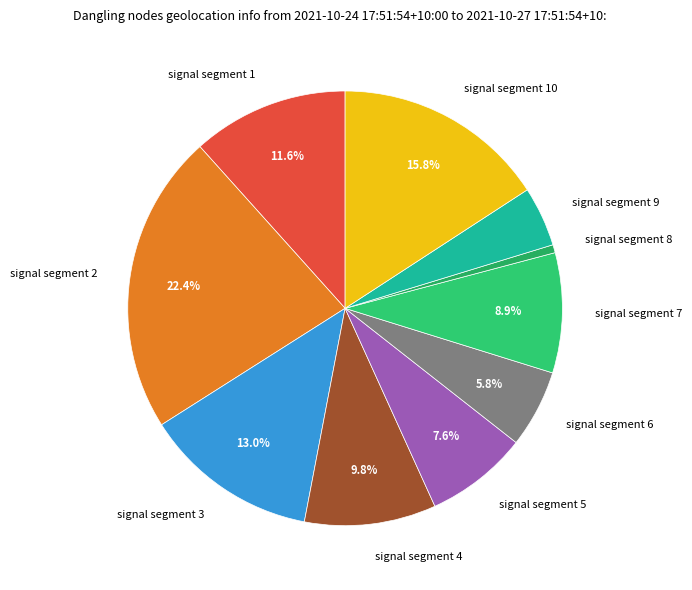

Does signal segment 10 represent more than half of the total?

No